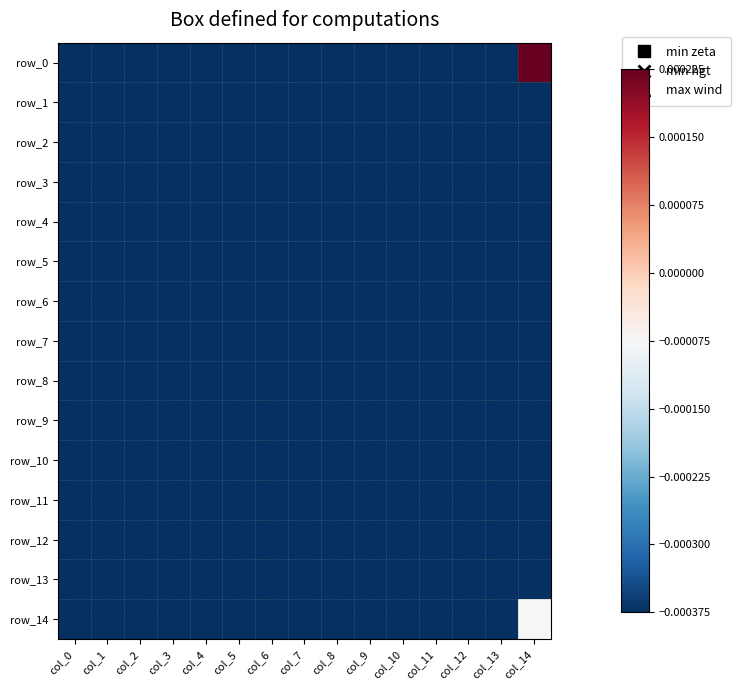

The row_14 series shows -0.0 at col_2. True or false?

False